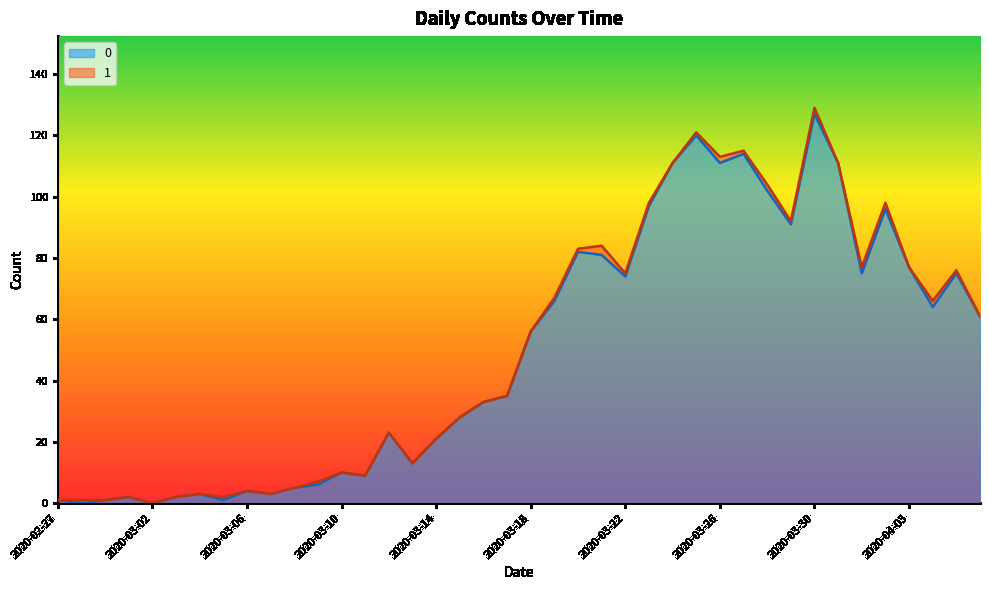

Between 2020-03-18 and 2020-02-28, which is larger?

2020-03-18